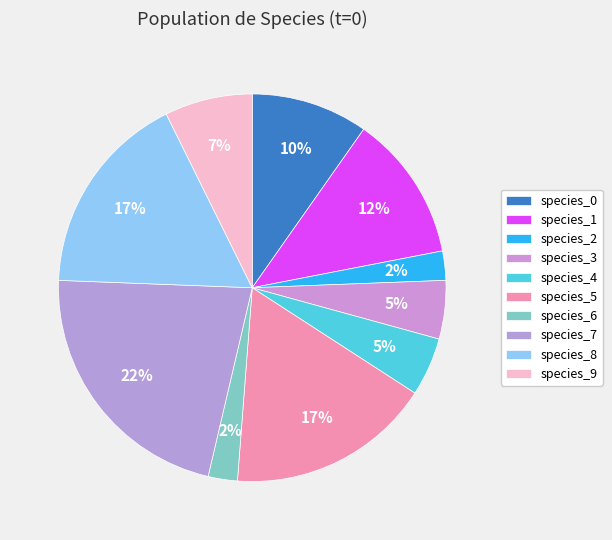

Which has a higher value, species_1 or species_0?

species_1